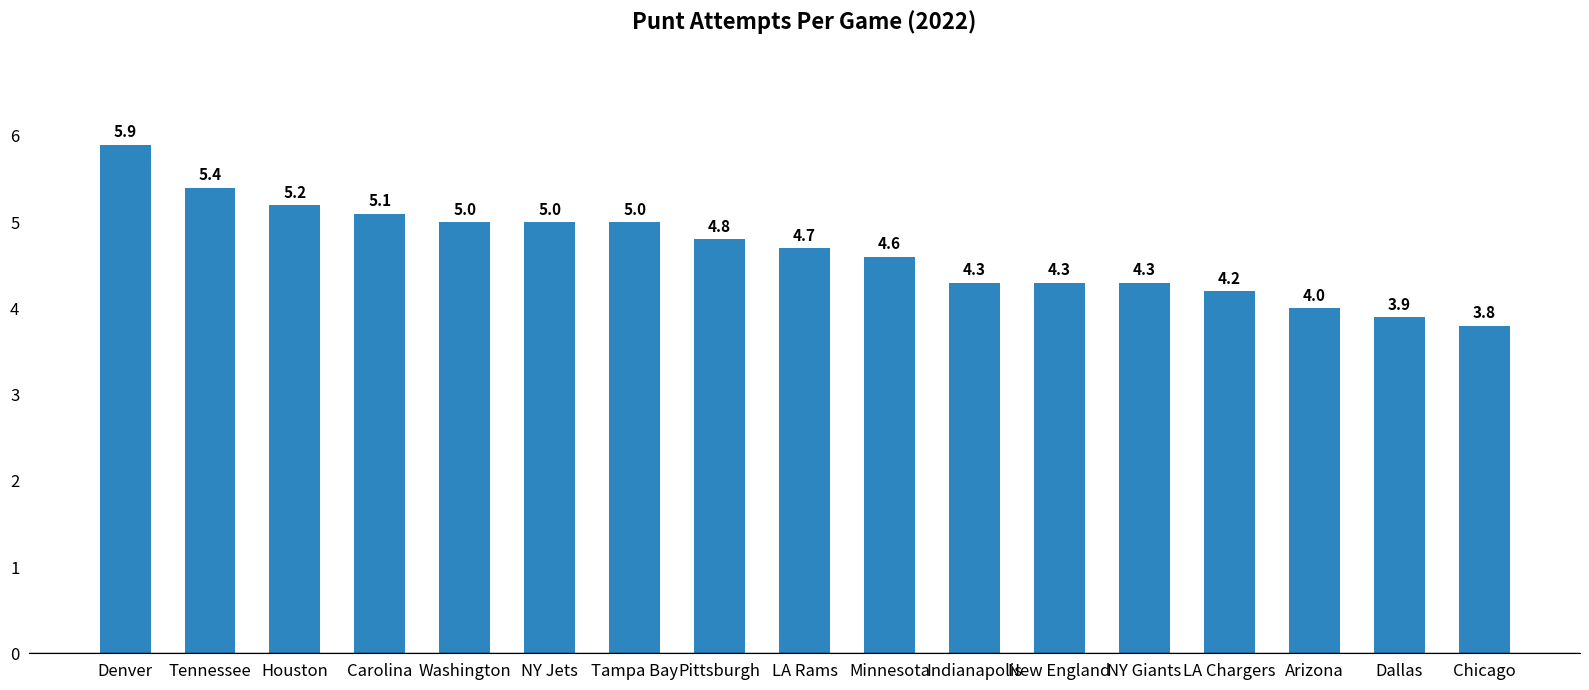

At which label is the value closest to 4?

Arizona